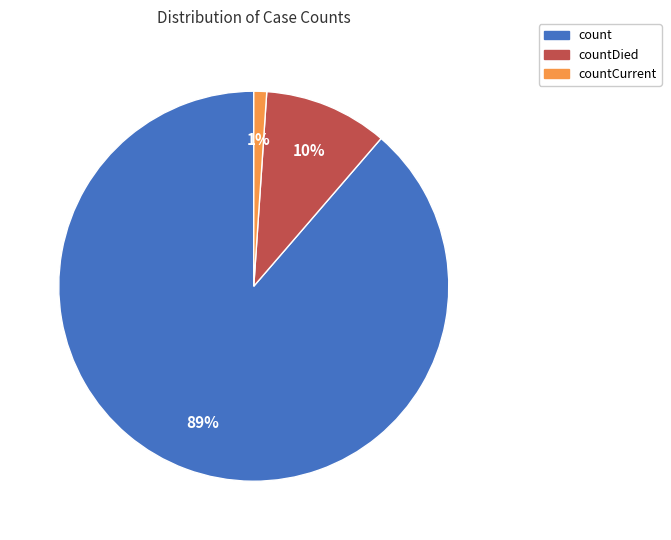

To the nearest percent, what is the average slice percentage?

33%